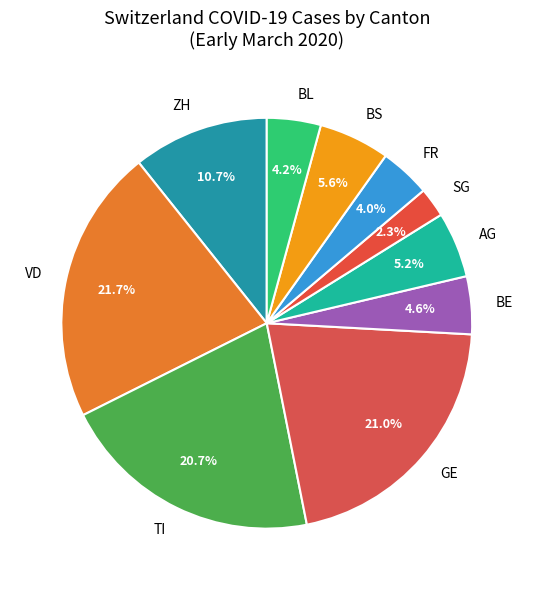

Combined, what portion of the pie is TI and BE?

25.3%